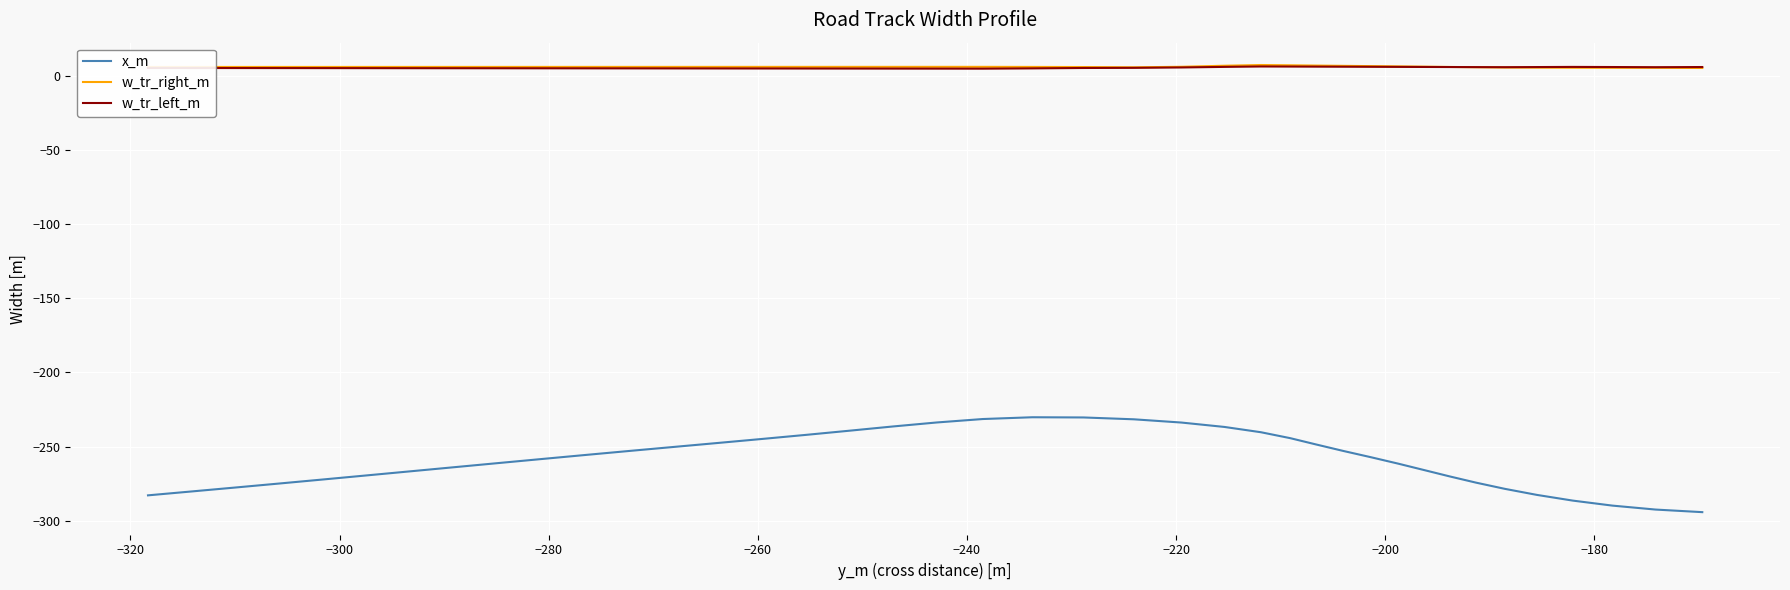

What is the greatest value displayed?

7.4